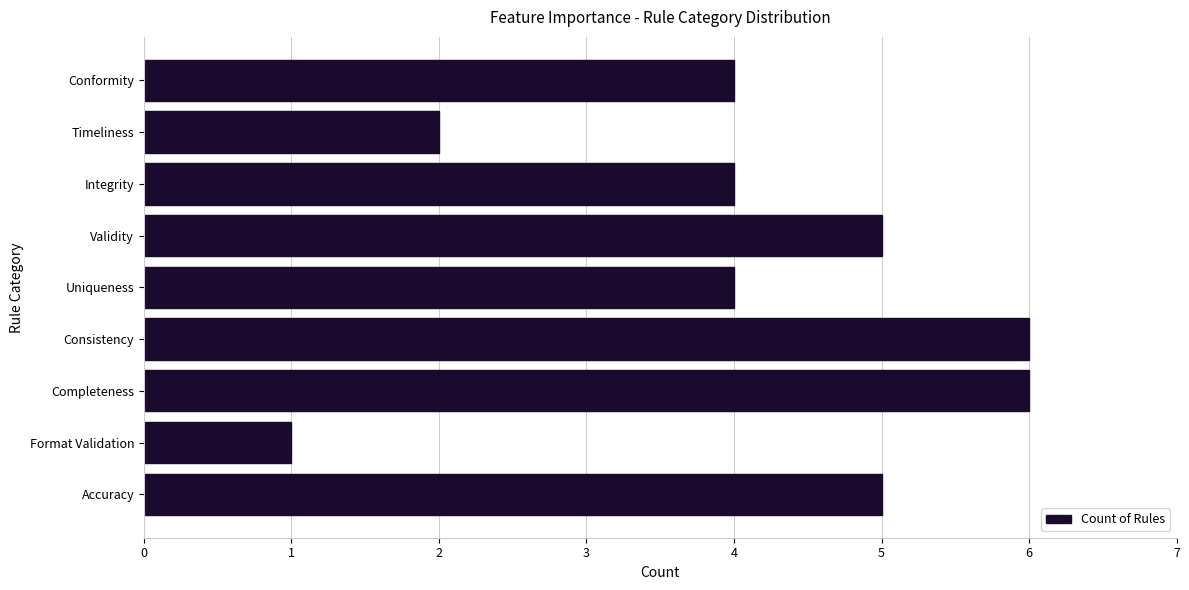

What is the maximum value shown in the chart?

6